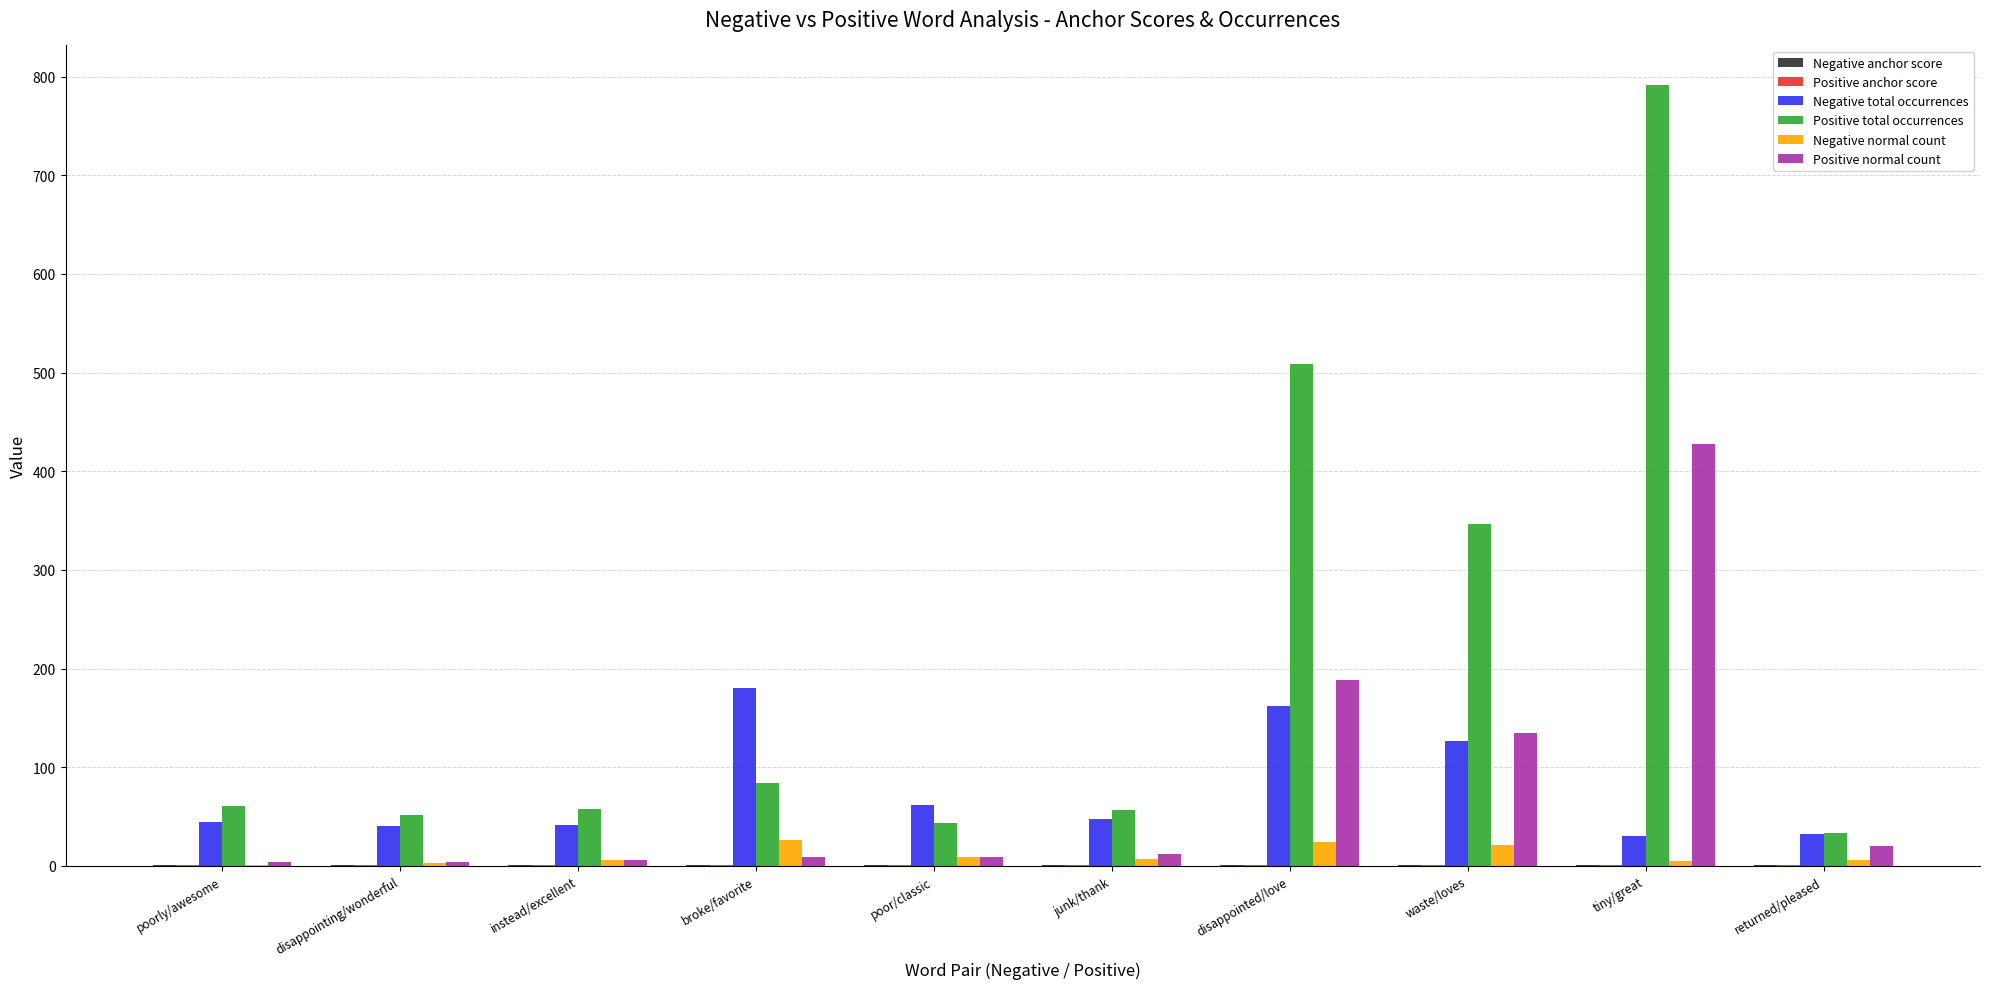

Is it true that Positive normal count equals 188.0 at disappointed/love?

True